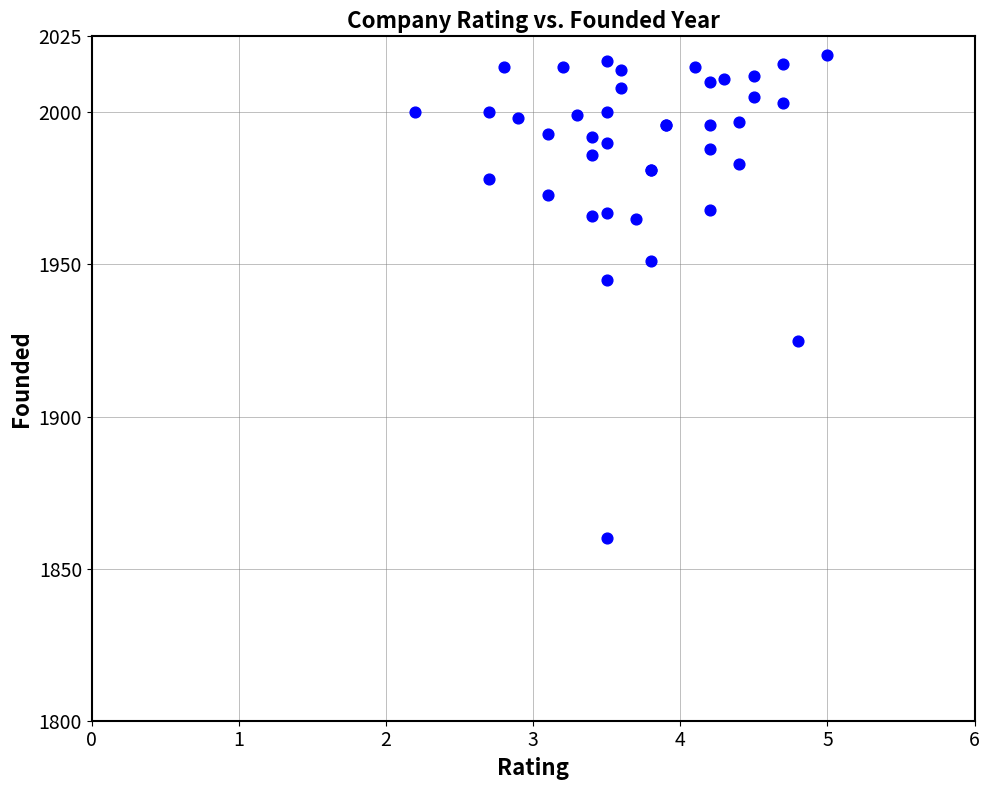

What Y value in the scatter plot is closest to 1939?

1945